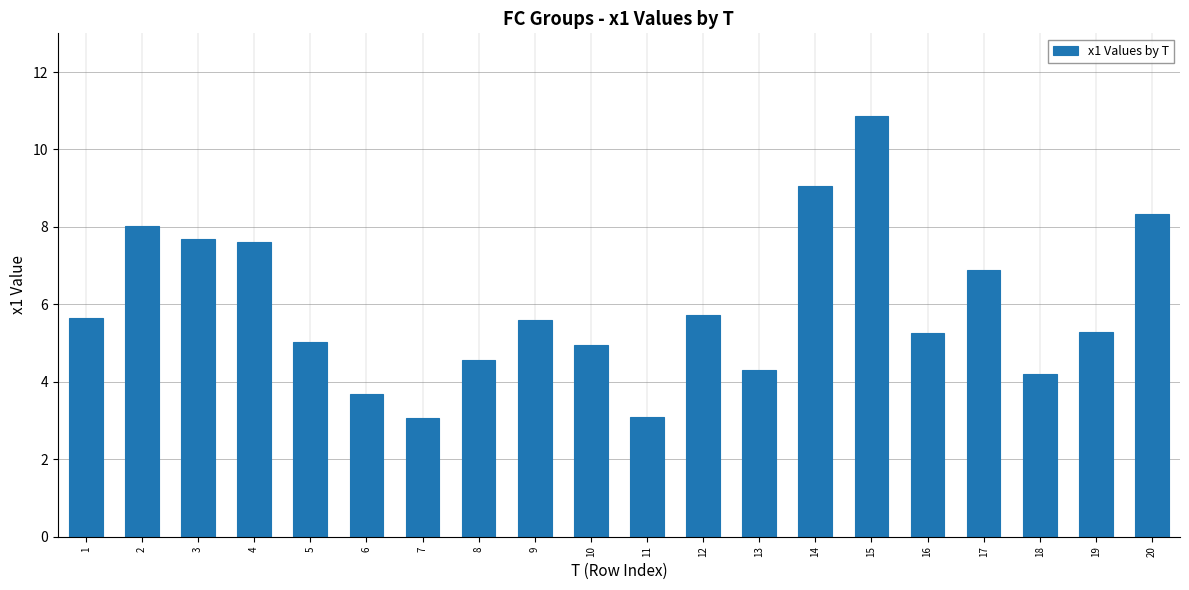

True or false: the data shows 5.3 at 19.

True